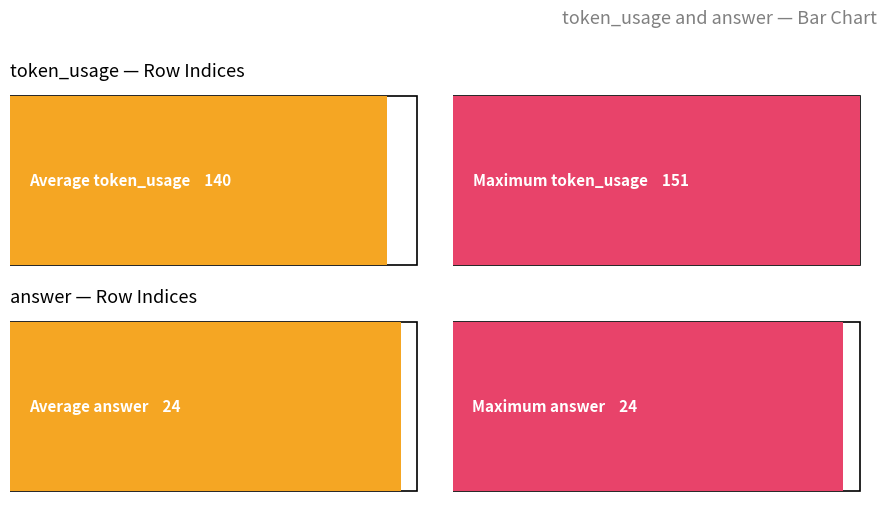

What are all the series names shown in the legend?

token_usage, answer